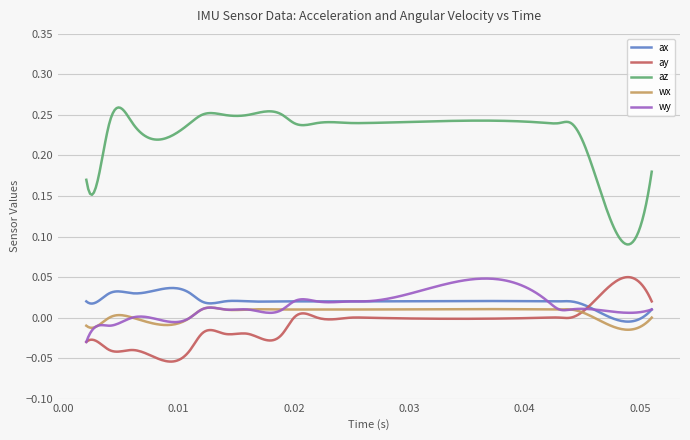

Which series has the largest total across all categories?

az